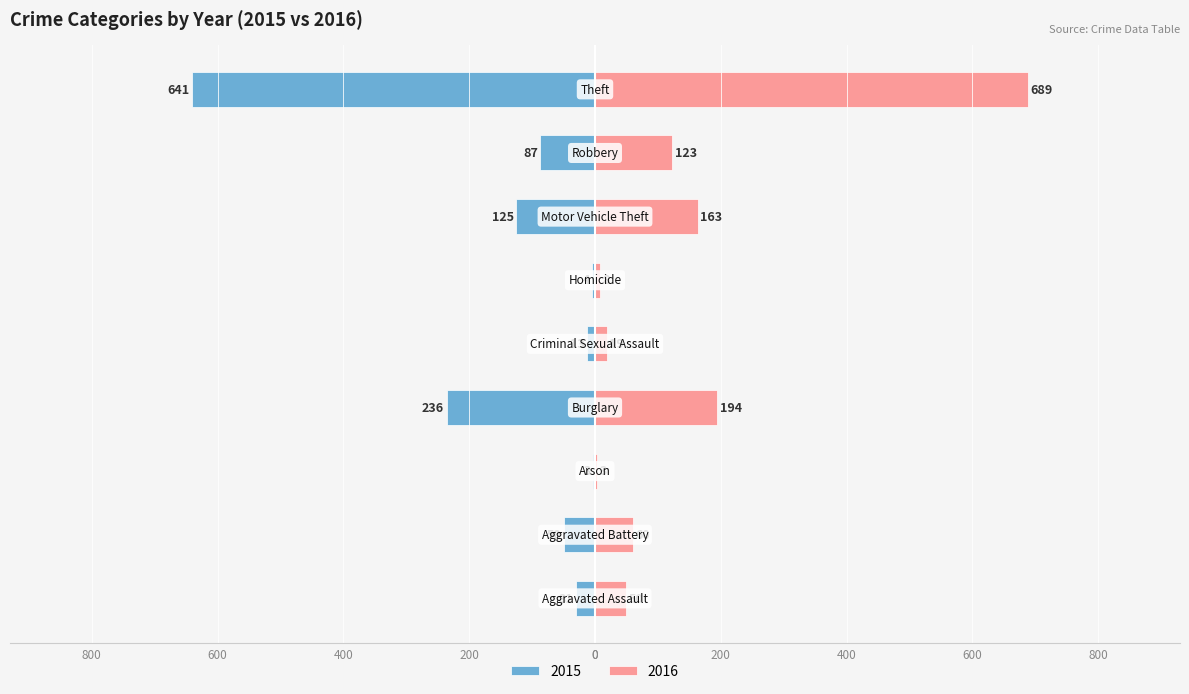

What is the difference between the second highest and minimum values in the 2016 series?

191